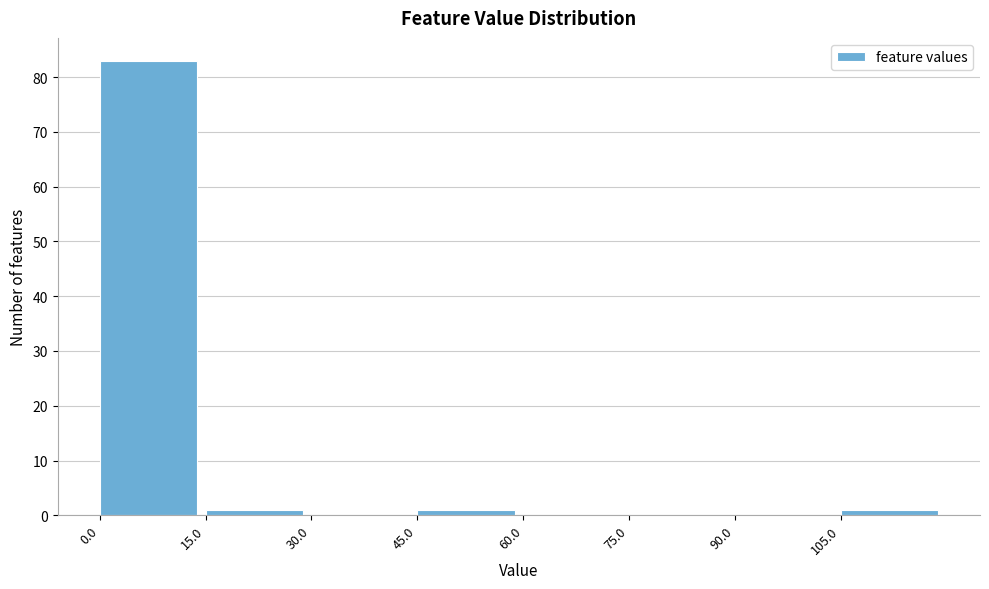

Reading left to right, transcribe this chart: for each bar, give the range it covers on the x-axis and its height. Neither the bar edges nor the heights are printed on the chart, so give them approximately, as read against the axes.

0 to 15: 83
15 to 30: 1
30 to 45: 0
45 to 60: 1
60 to 75: 0
75 to 90: 0
90 to 105: 0
105 to 120: 1